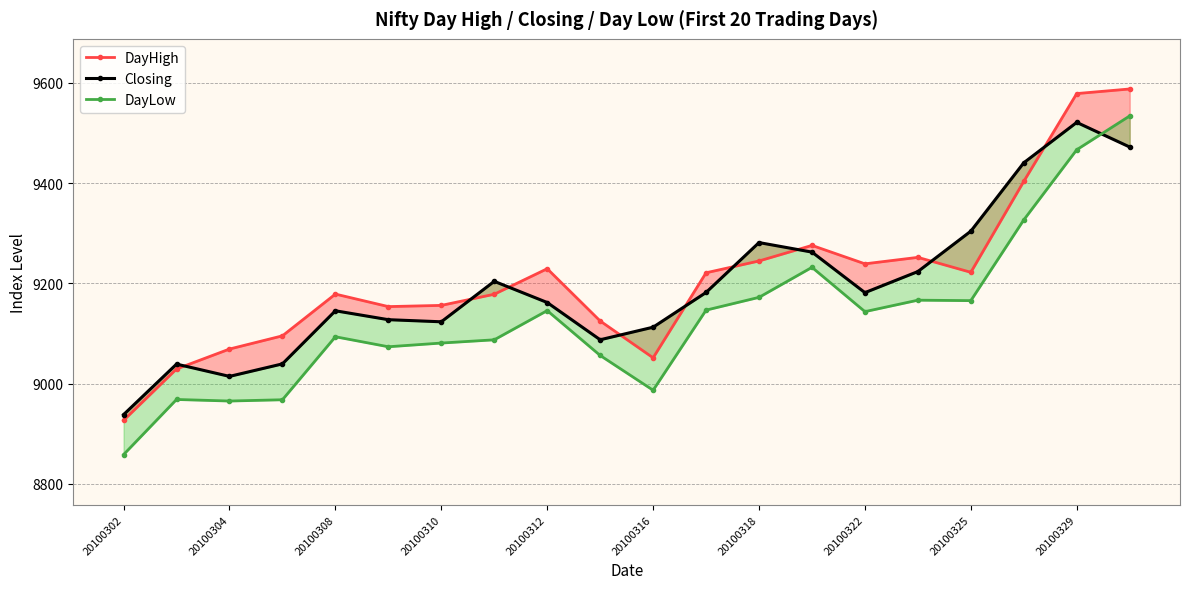

How many interior local valleys does the Closing series have?

4